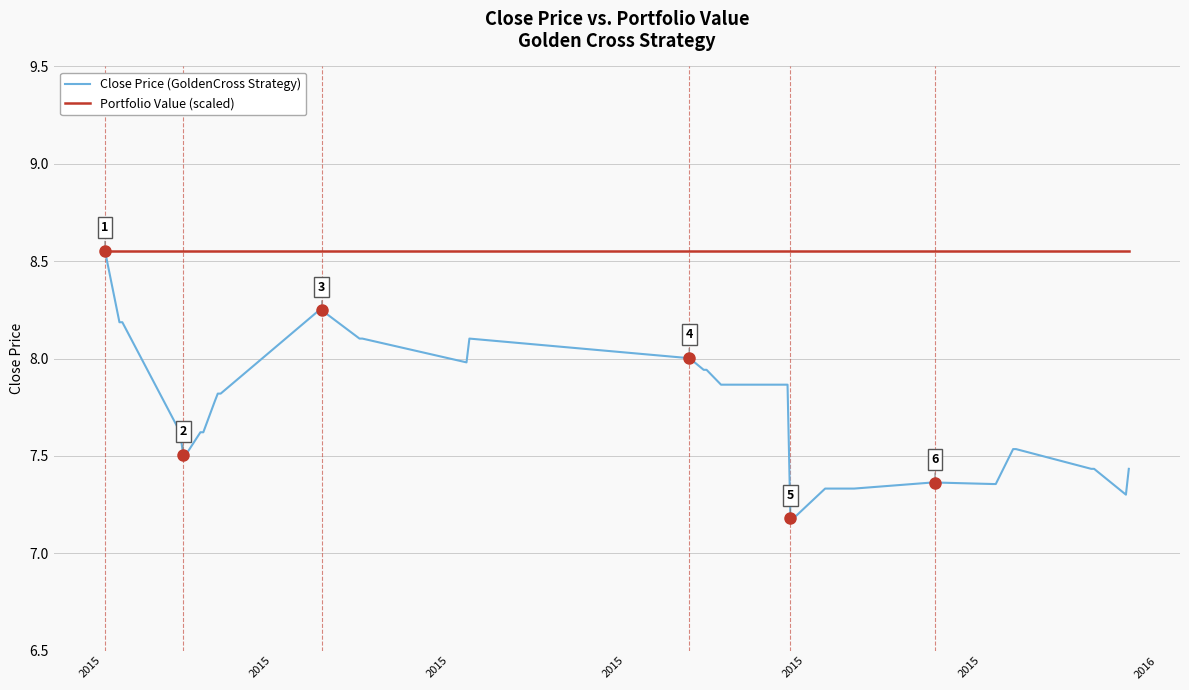

At how many categories does at least one series exceed 7?

39